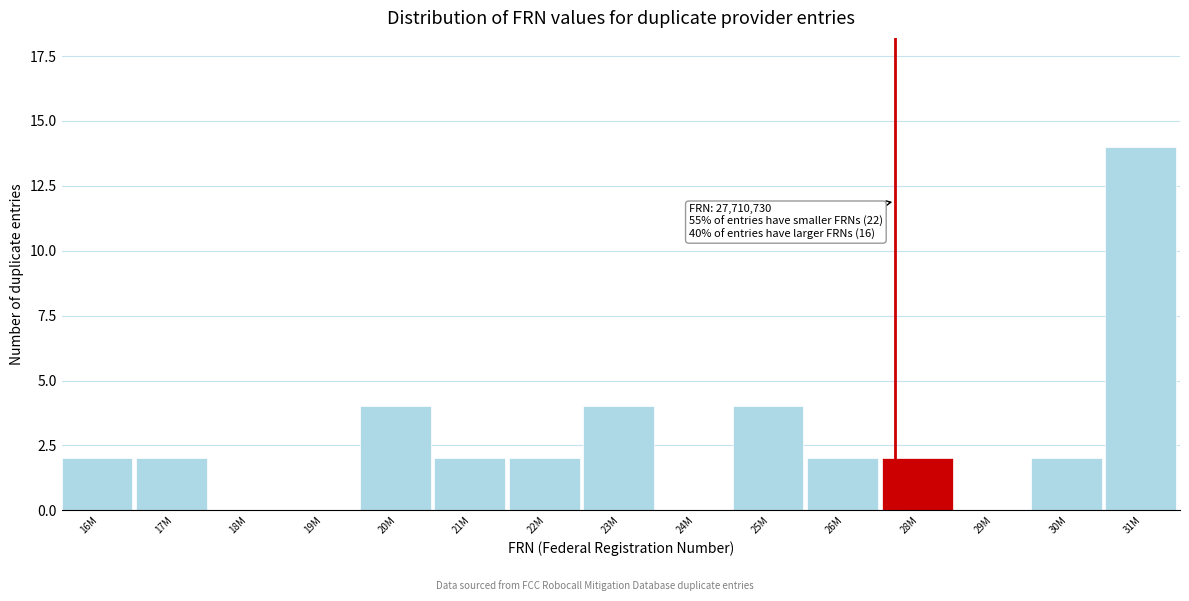

Reading left to right, transcribe all the data shown in this chart.

16M=2	17M=2	18M=0	19M=0	20M=4	21M=2	22M=2	23M=4	24M=0	25M=4	26M=2	28M=2	29M=0	30M=2	31M=14